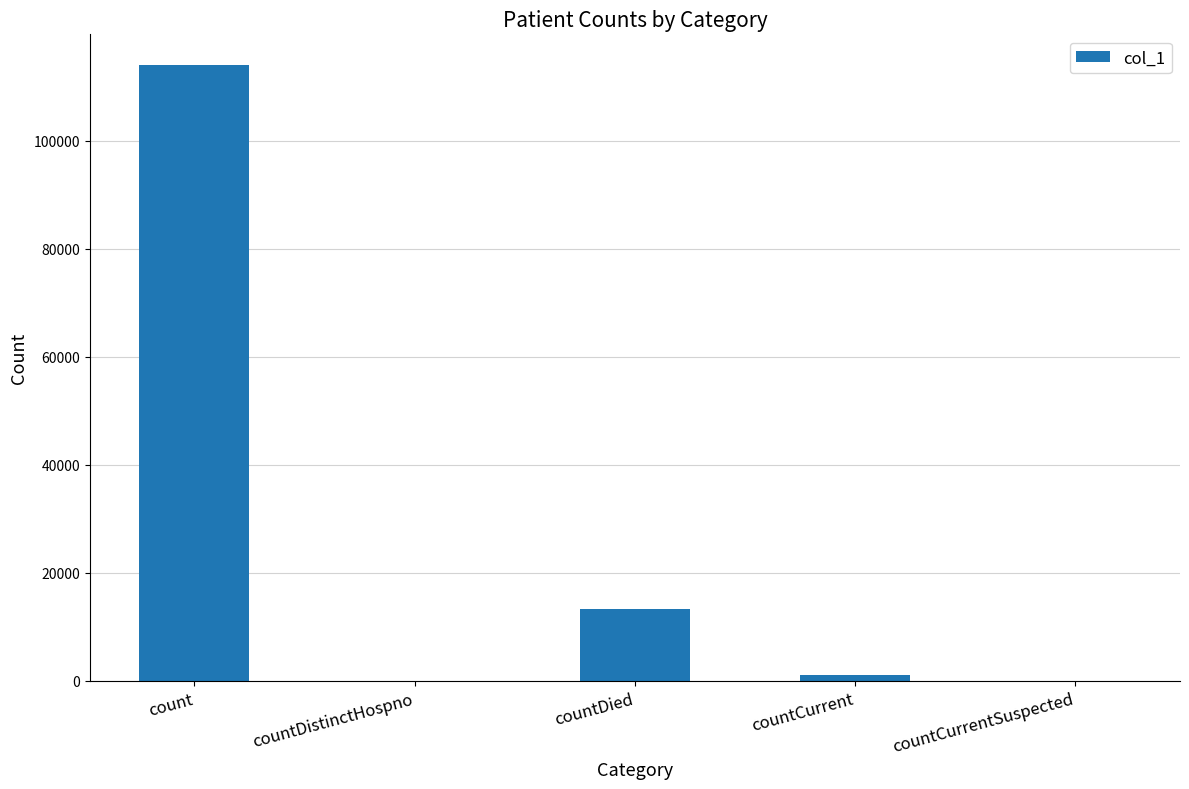

What is the average value?

25680